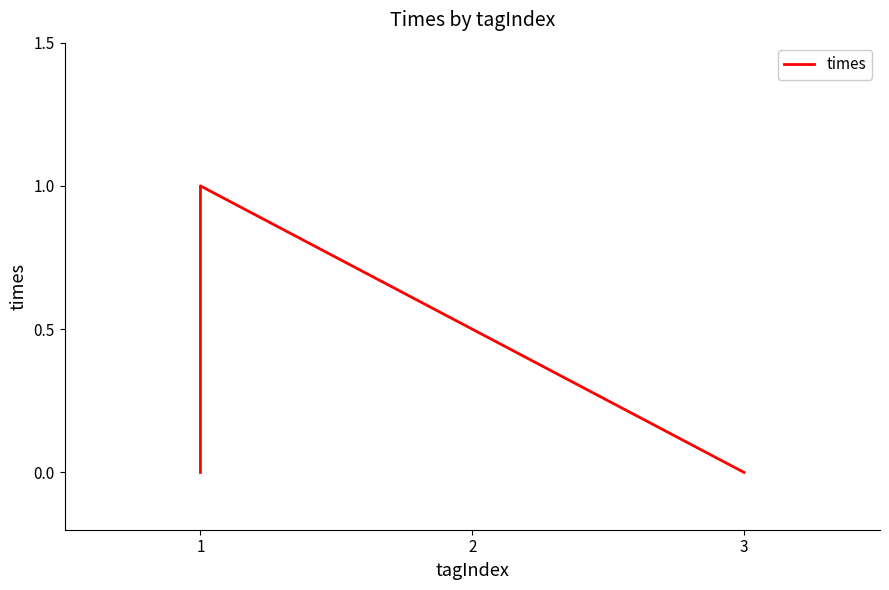

Which category has the highest value across all series?

1